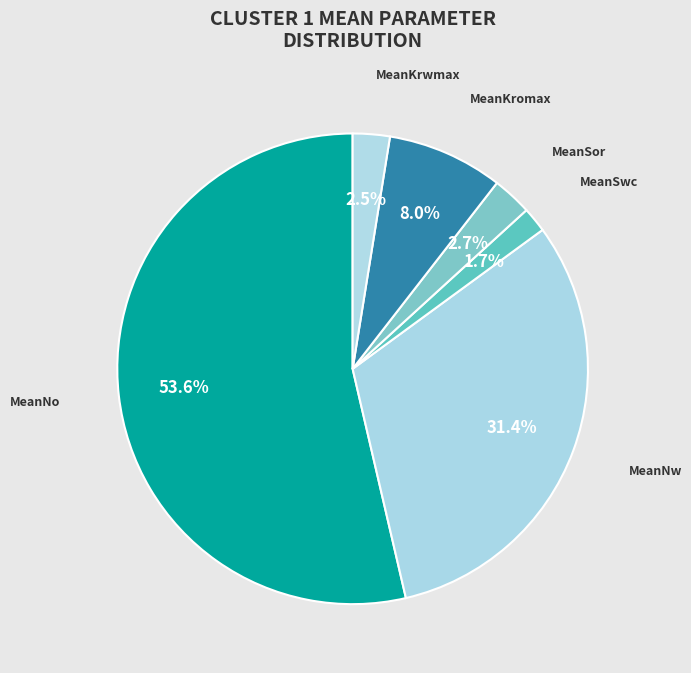

Which slice is the largest?

MeanNo